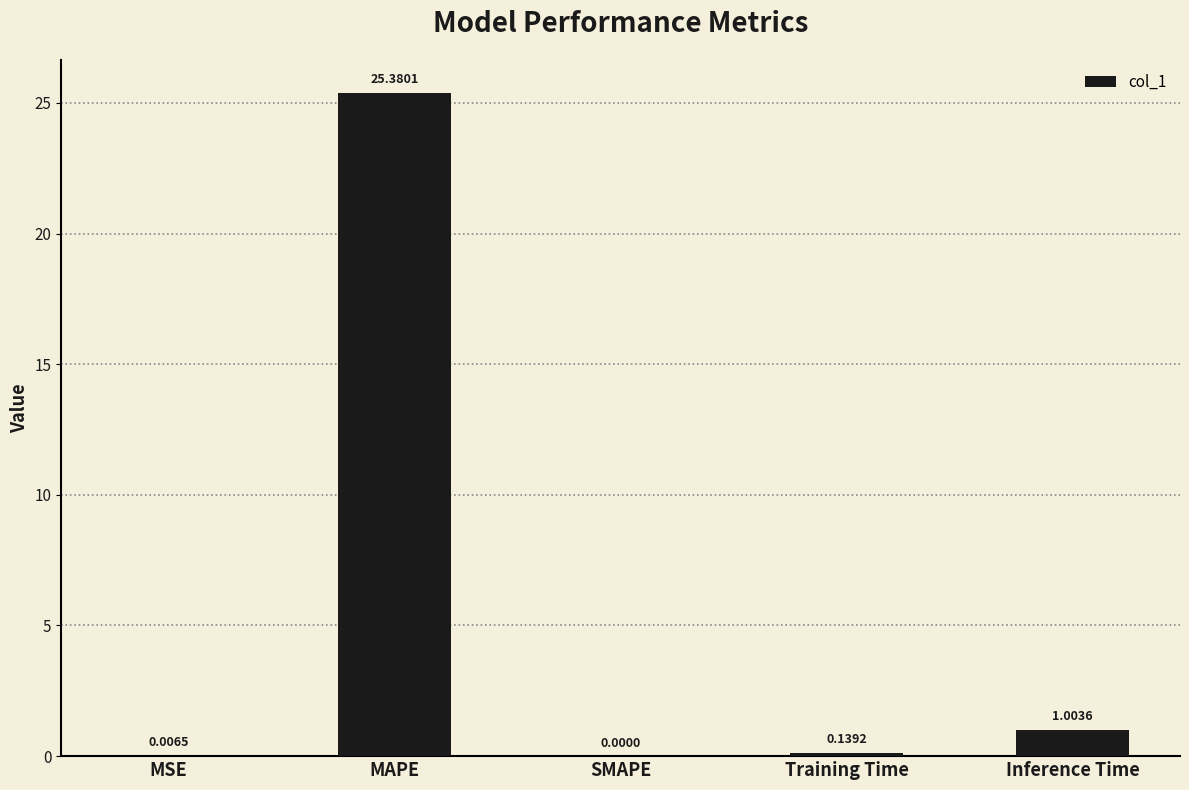

At which label is the value closest to 12?

Inference Time